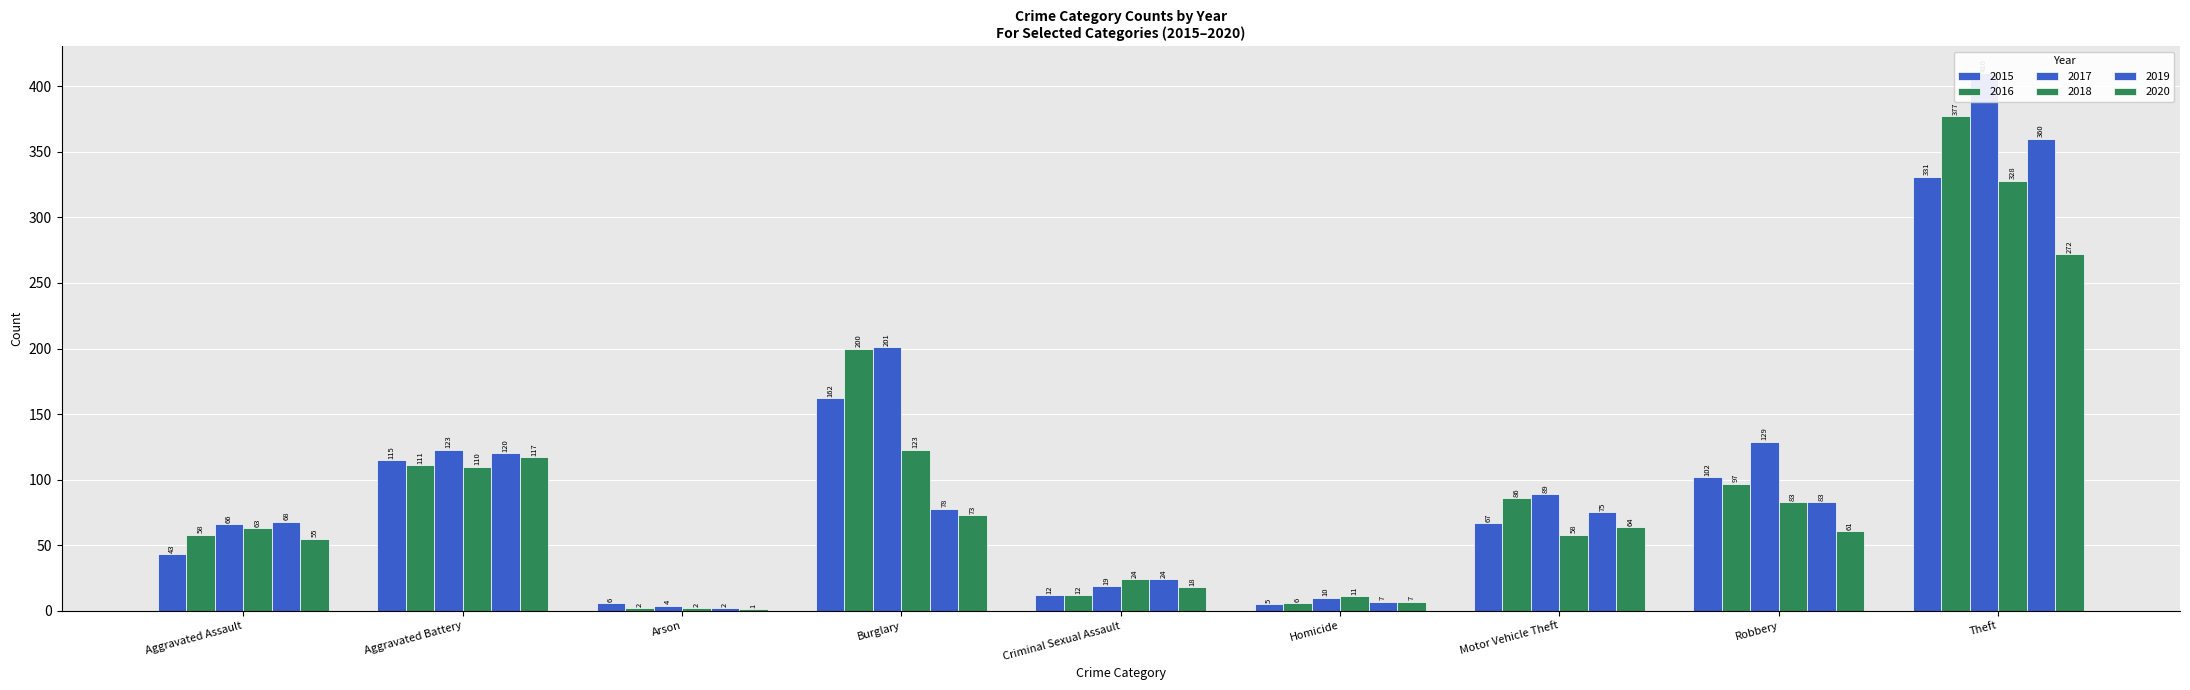

True or false: 2017 has a value of 4 at Homicide.

False